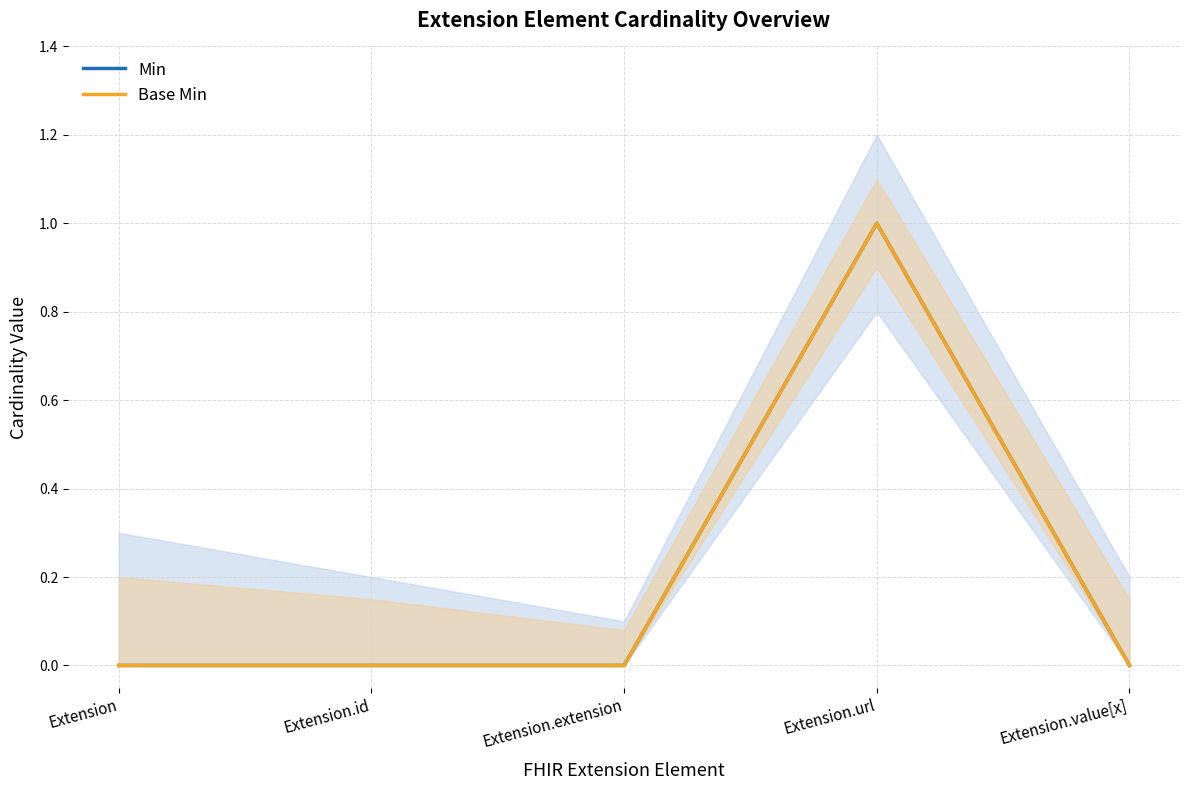

What is the sum of all Base Min values?

1